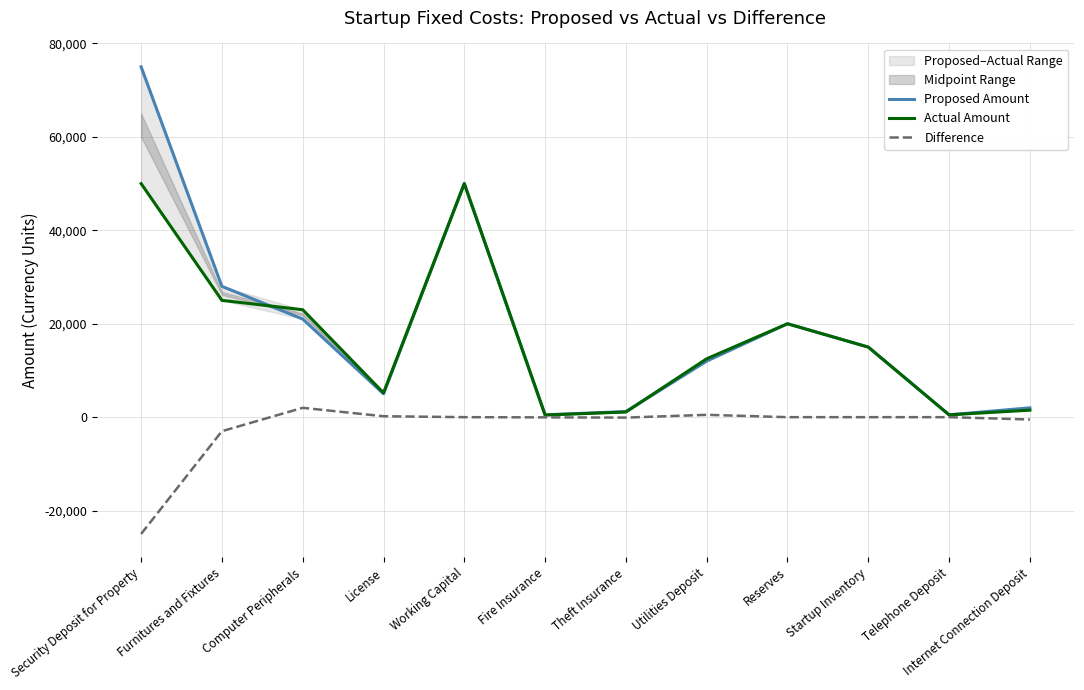

At which category is the sum across all series the highest?

Security Deposit for Property